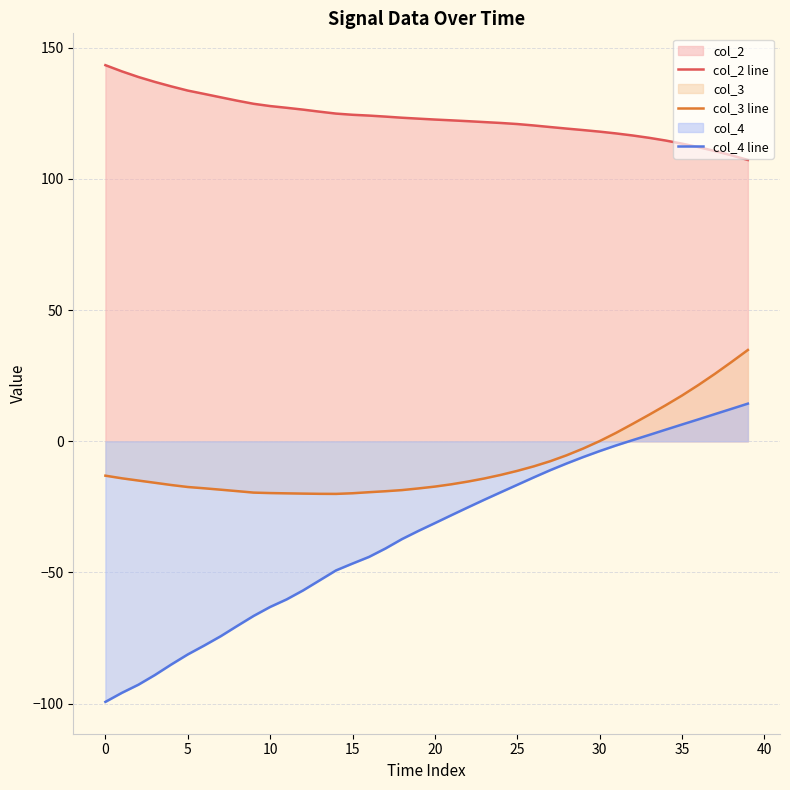

At how many categories does at least one series exceed -43?

40